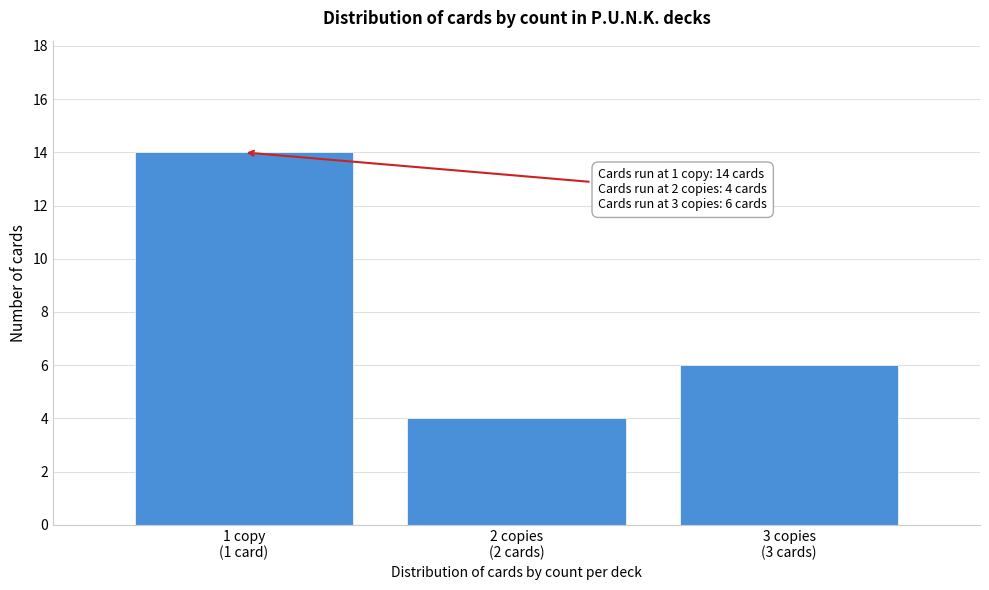

Reading left to right, transcribe all the data shown in this chart.

14	4	6